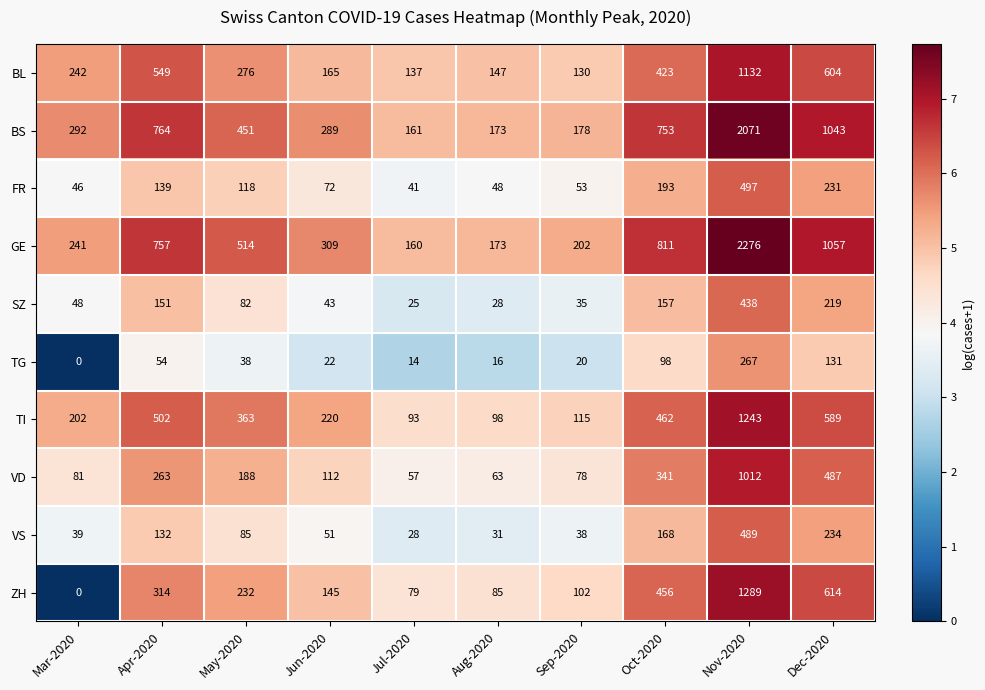

Which series has the widest spread of values?

GE